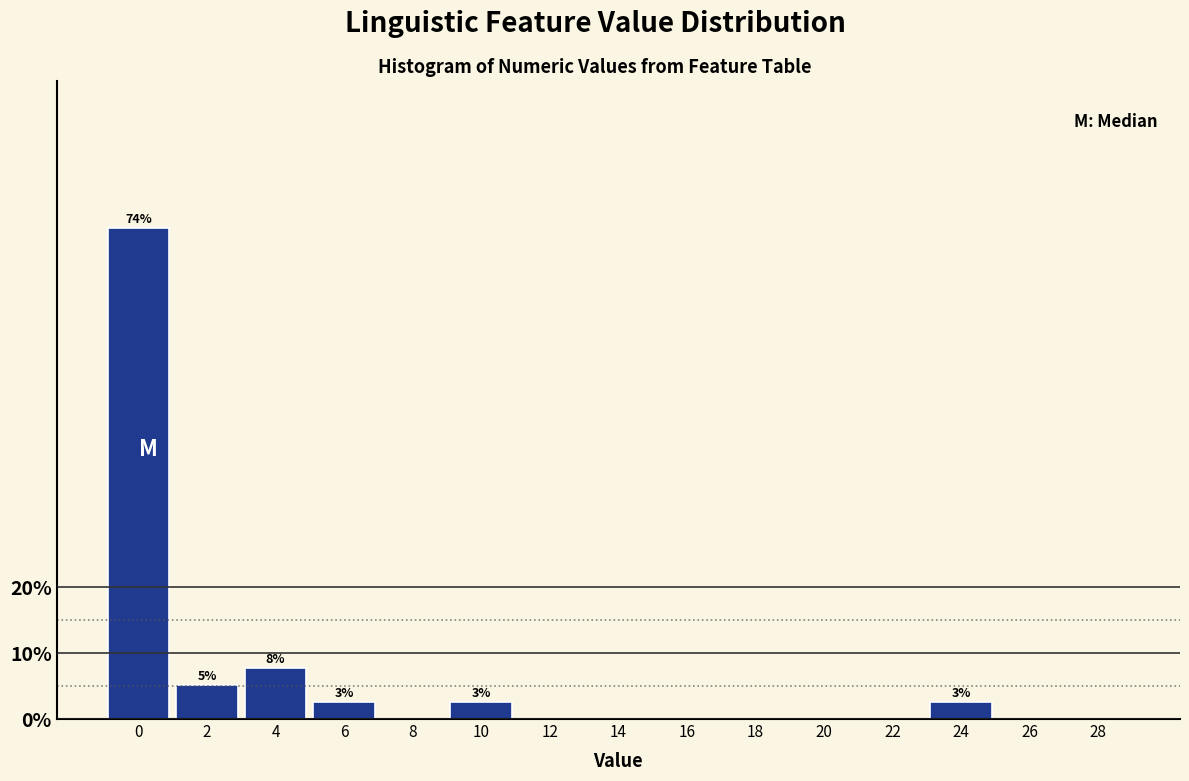

Reading left to right, what are all the values shown in this chart?

0=74.4	2=5.1	4=7.7	6=2.6	8=0.0	10=2.6	12=0.0	14=0.0	16=0.0	18=0.0	20=0.0	22=0.0	24=2.6	26=0.0	28=0.0